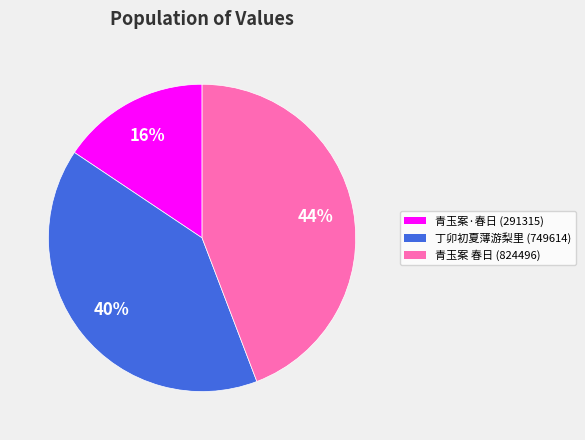

To the nearest percent, what is the difference between the 青玉案 春日 (824496) and 丁卯初夏薄游梨里 (749614) slice percentages?

4%